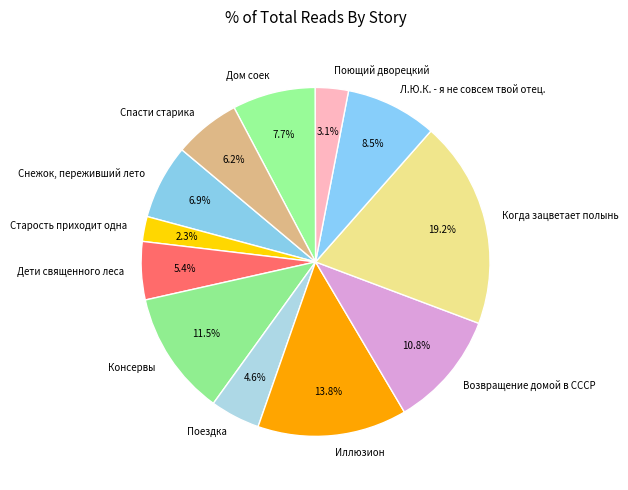

Does any single category account for the majority?

No